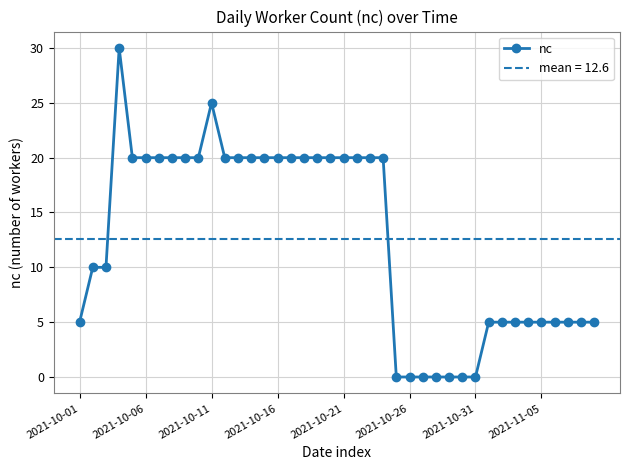

The value of nc at 2021-10-16 is 29. True or false?

False